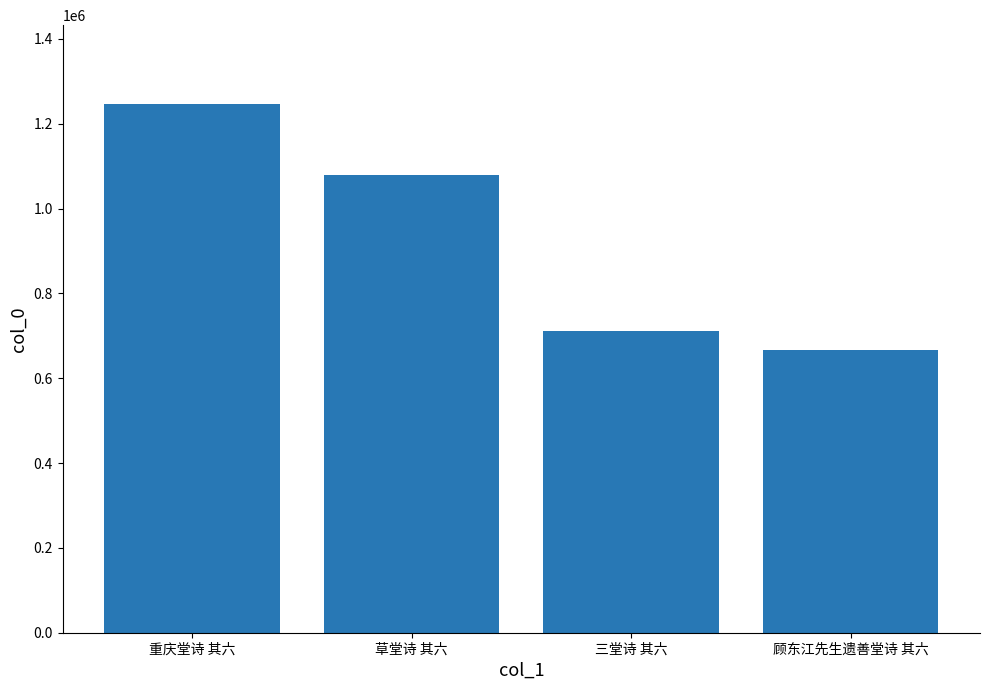

How many bars are there in total?

4